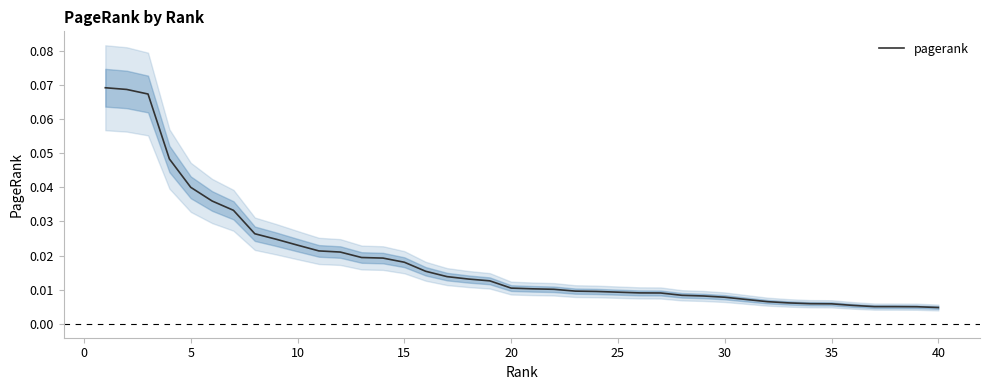

Between 5 and 20, which is larger?

5